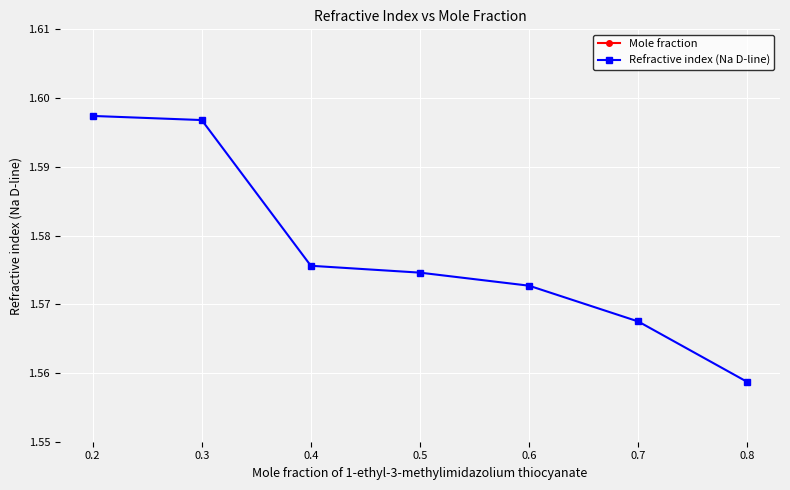

What is the average value of the Refractive index (Na D-line) series?

1.6